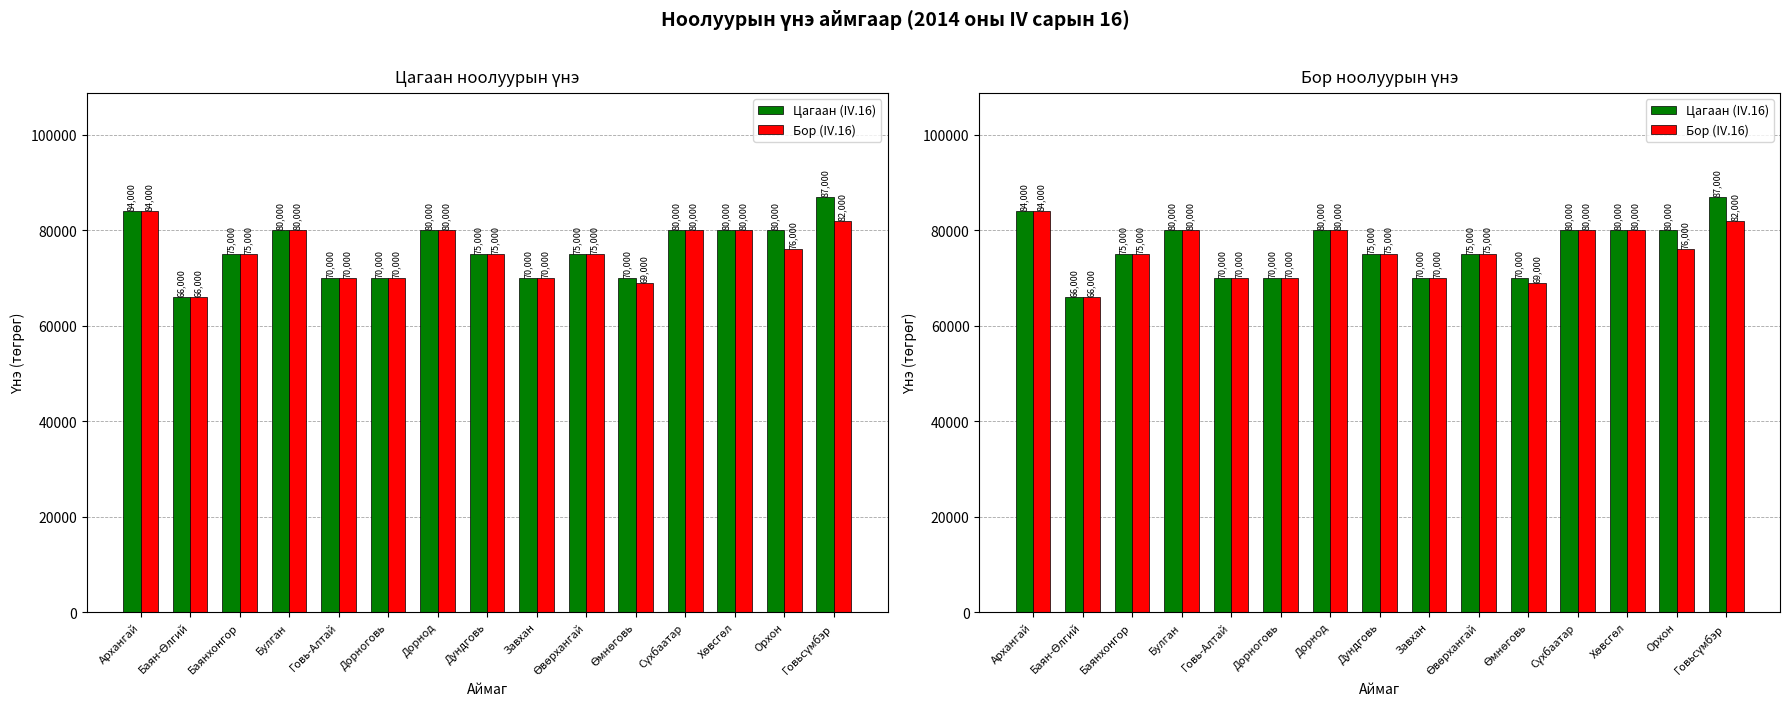

What is the difference between the second highest and minimum values in the Бор (IV.16) series?

16000